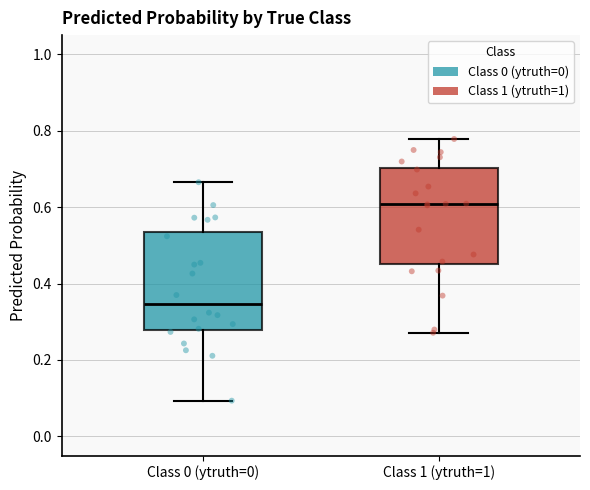

Reading left to right, transcribe this box plot: for each box, give where its median line is, the range the box spans, and where its two whiskers end, as read against the y-axis. The values are not printed on the chart, so give them approximately, as read against the axis.

Class 0 (ytruth=0): median 0.34, box 0.28 to 0.54, whiskers 0.10 to 0.66
Class 1 (ytruth=1): median 0.60, box 0.46 to 0.70, whiskers 0.28 to 0.78